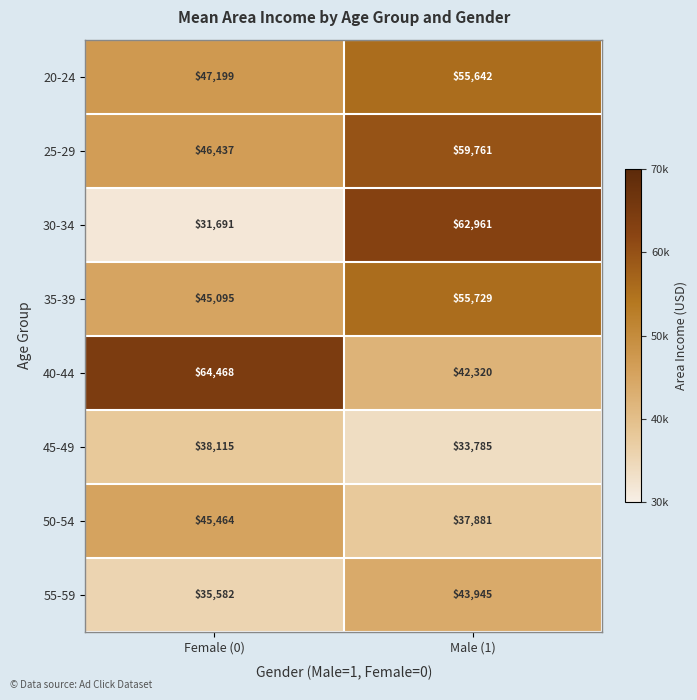

What is the total value across all series at Male (1)?

392024